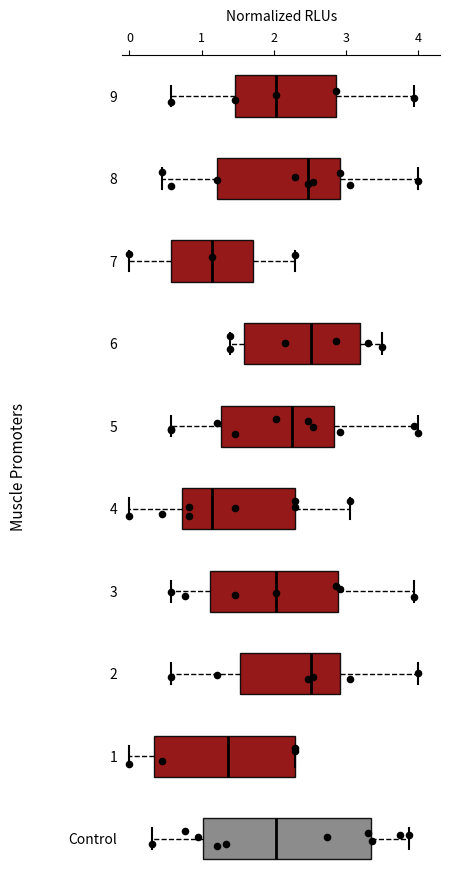

Comparing the boxes themselves (not the whiskers), which one is the widest?

Control